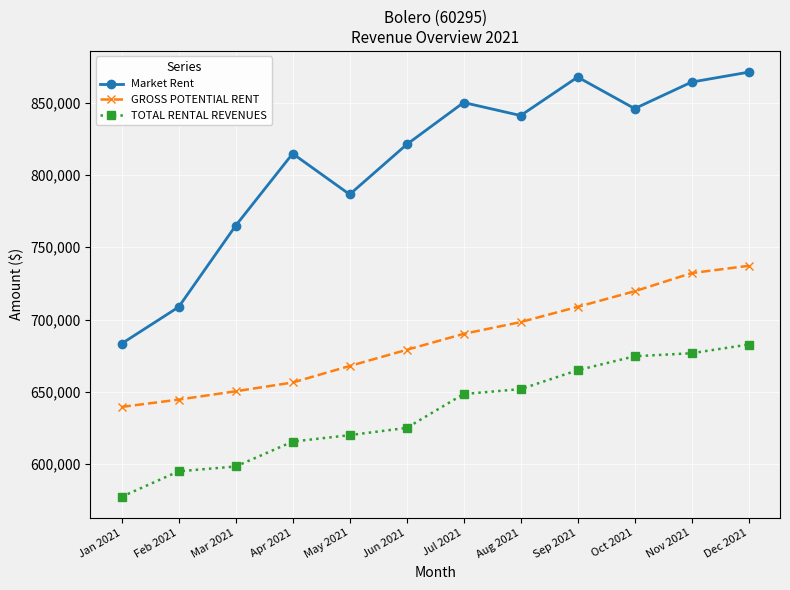

Where does the Market Rent series first go above 841100?

Jul 2021